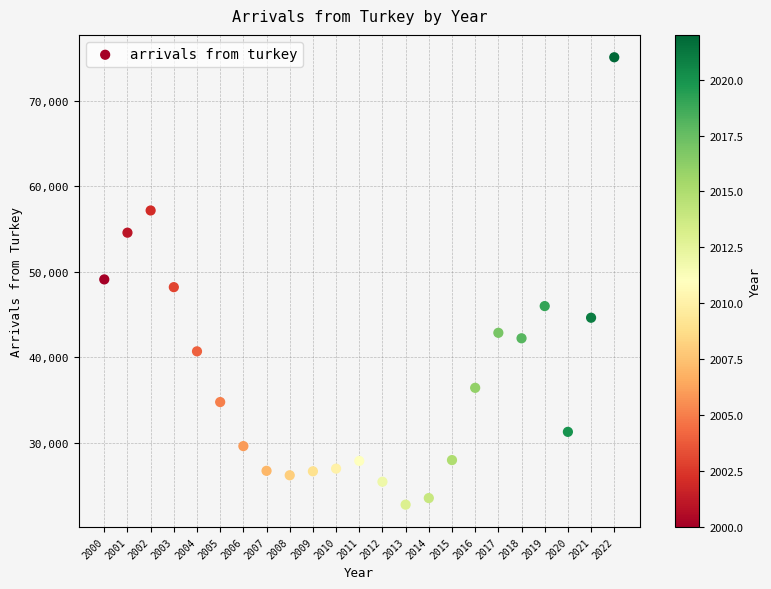

What is the range of Y values (max minus min)?

52404